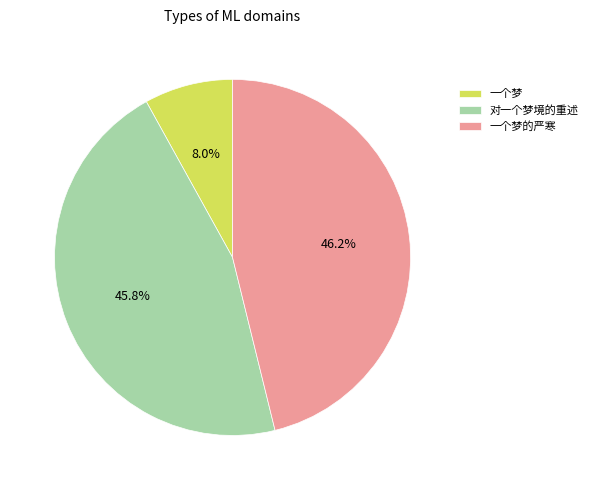

Is the sum of 一个梦的严寒 and 一个梦 greater than half?

Yes